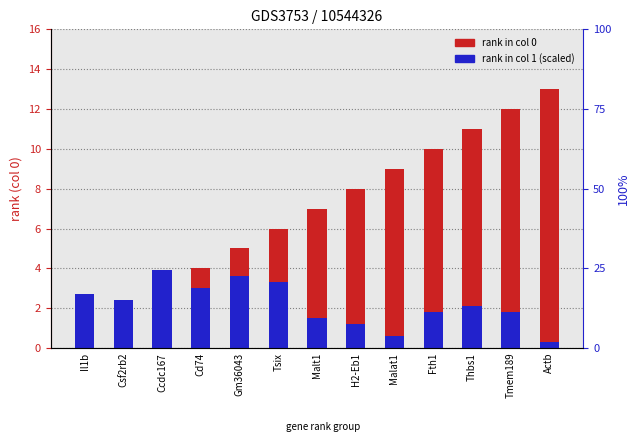

Between Ccdc167 and H2-Eb1, which is larger?

H2-Eb1